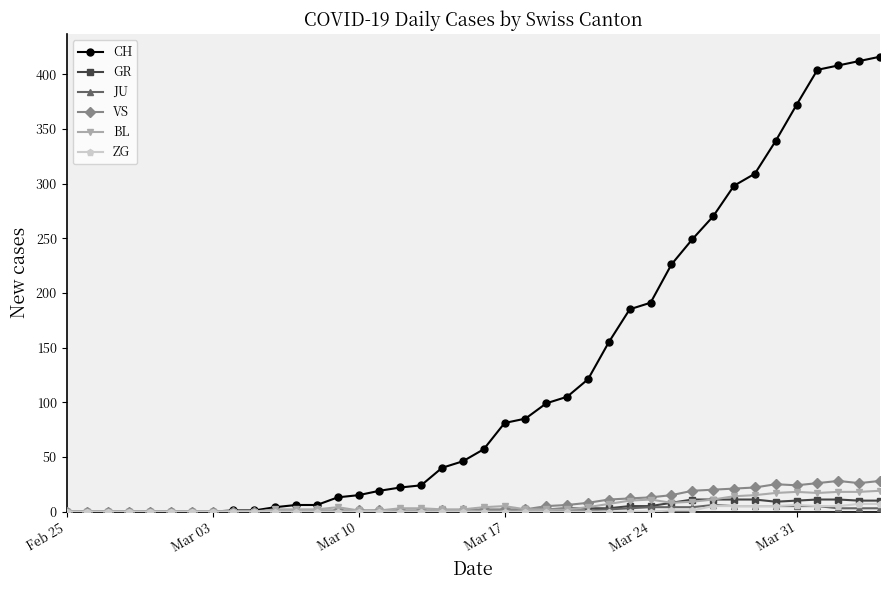

True or false: GR has more than 0 points higher than both neighbors.

True